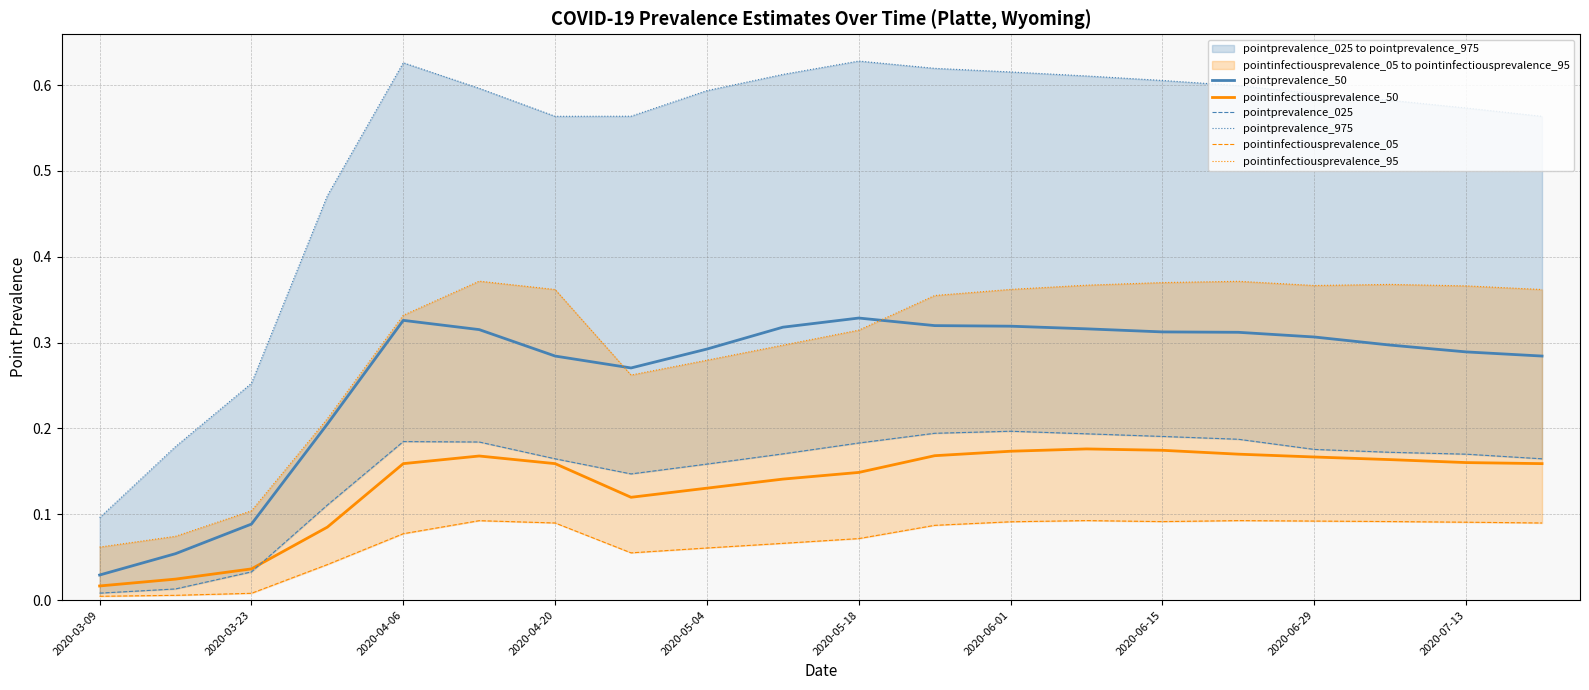

True or false: pointprevalence_975 and pointinfectiousprevalence_95 cross at least once.

False